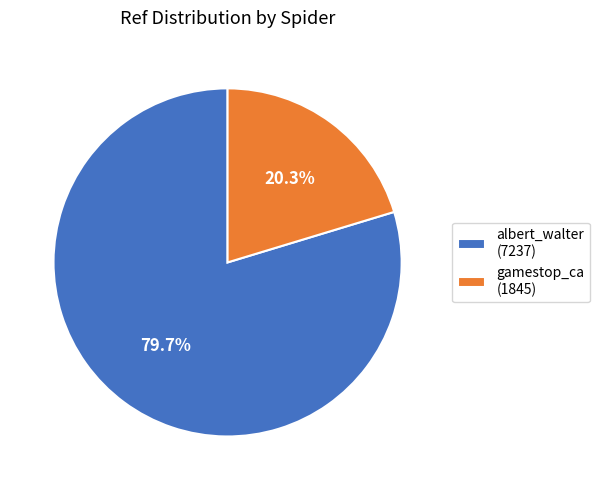

True or false: gamestop_ca accounts for 34% of the total.

False